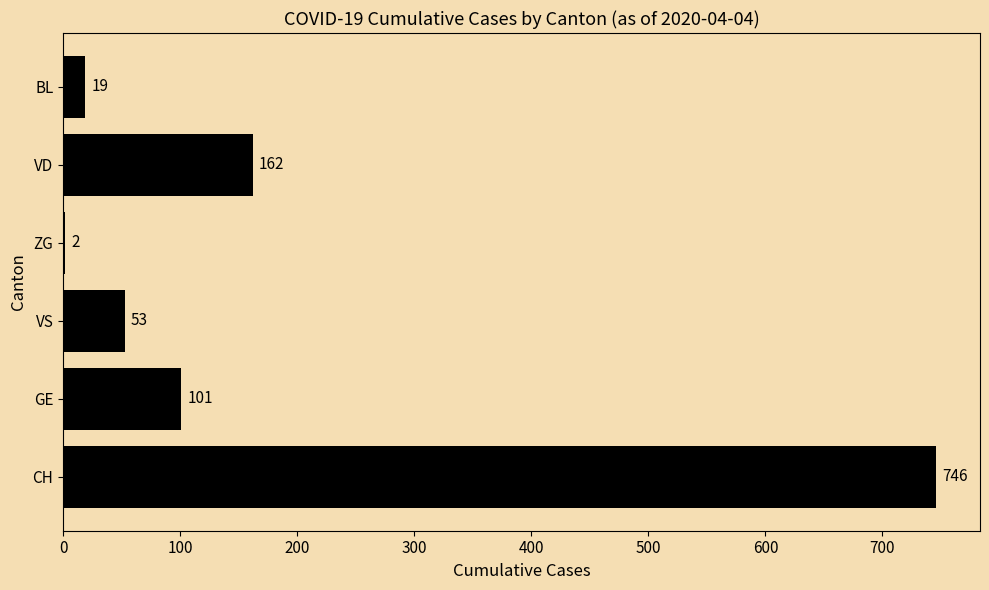

Reading bottom to top, transcribe all the data shown in this chart.

CH=746	GE=101	VS=53	ZG=2	VD=162	BL=19